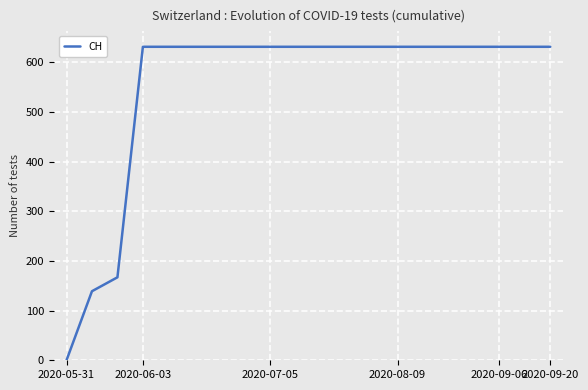

What is the maximum value shown in the chart?

631